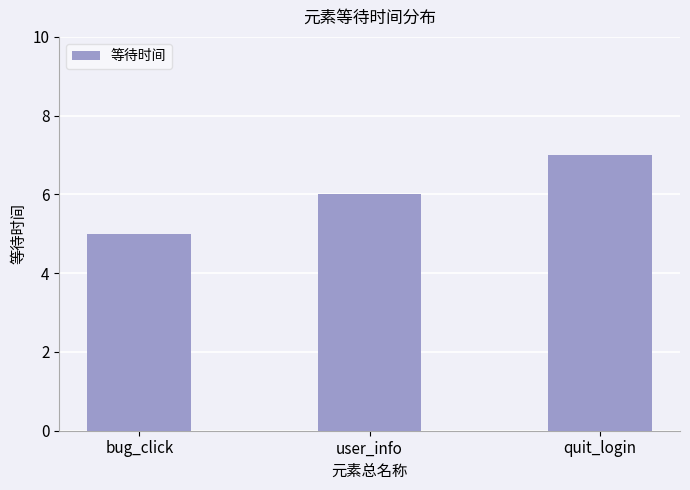

How many values are below 6?

1